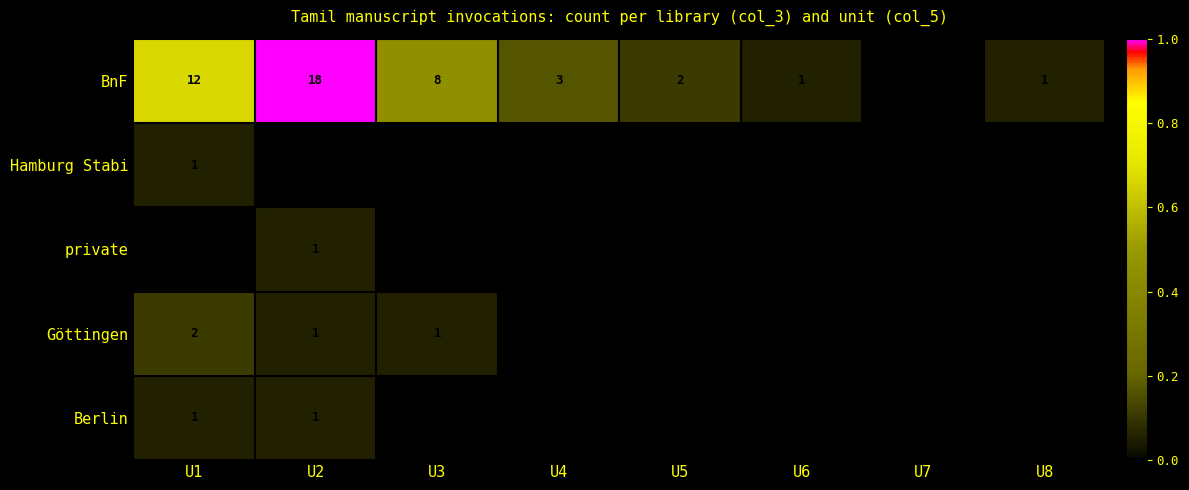

The value of Berlin at U1 is 1. True or false?

True